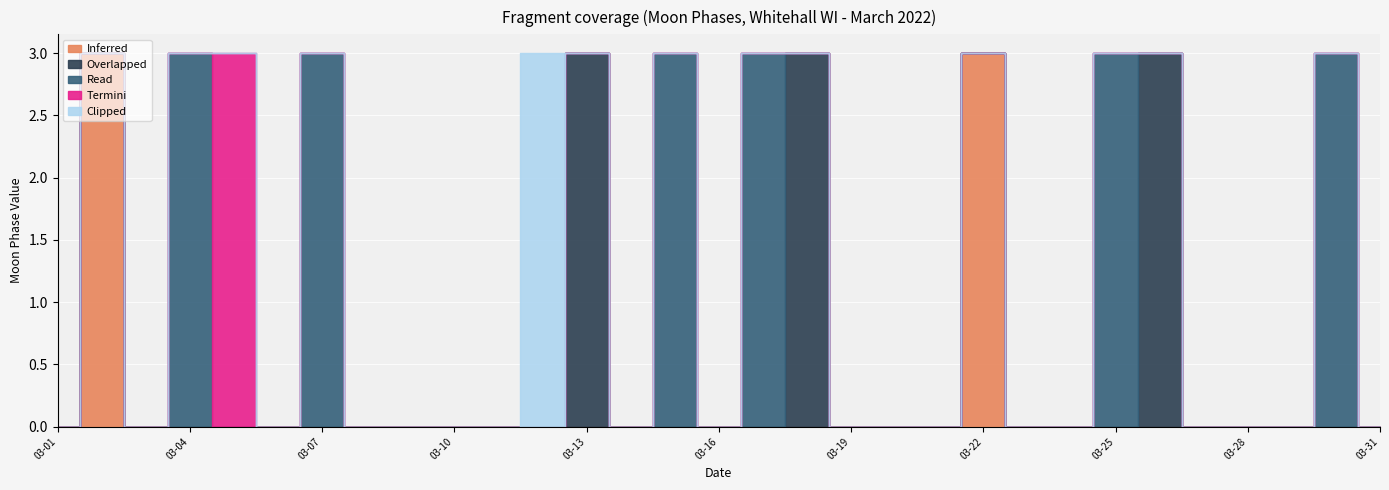

Is this an area chart (filled region under the line)?

No